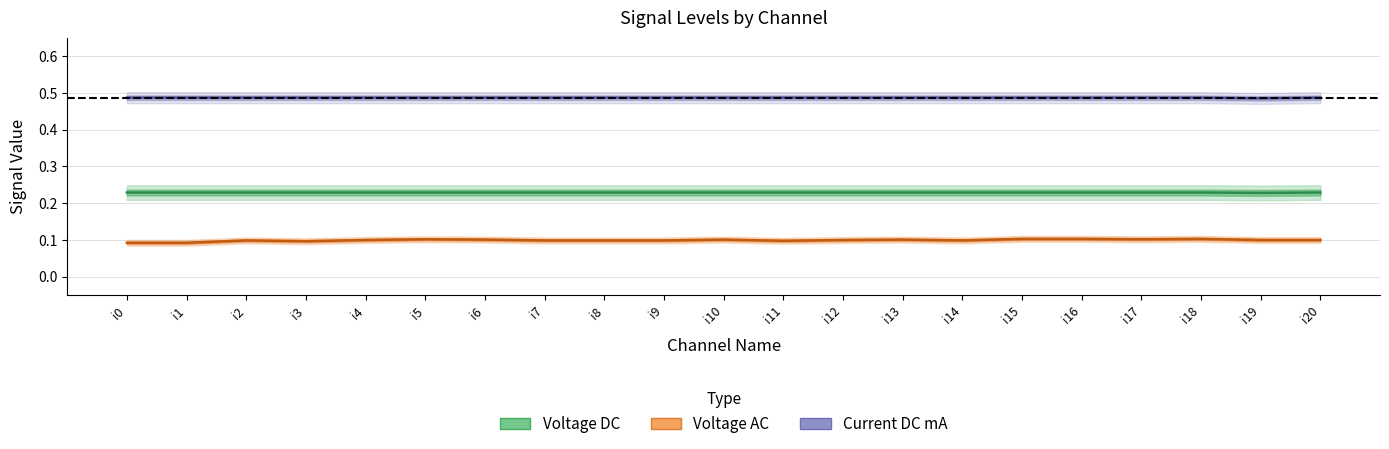

True or false: Current DC mA and Voltage AC cross at least once.

False